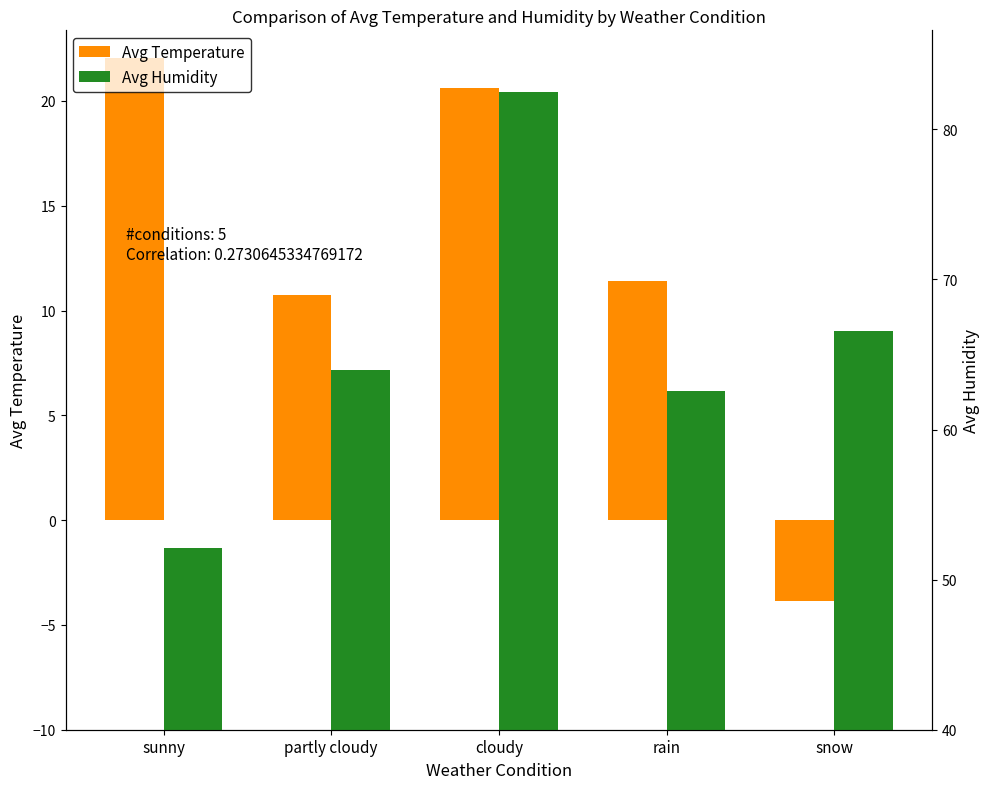

What is the sum of all Avg Temperature values?

61.0